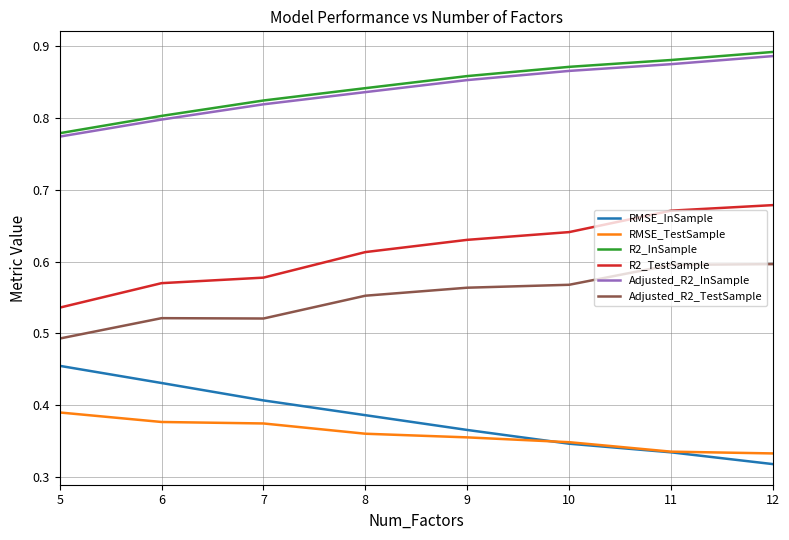

What is the sum of all Adjusted_R2_InSample values?

6.7